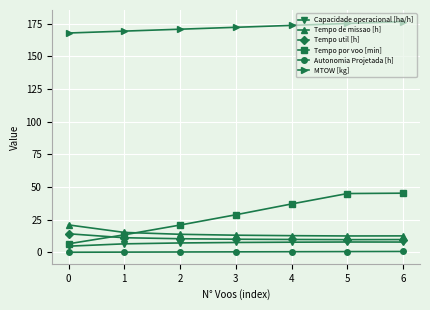

What is the average value of the Tempo por voo [min] series?

28.2